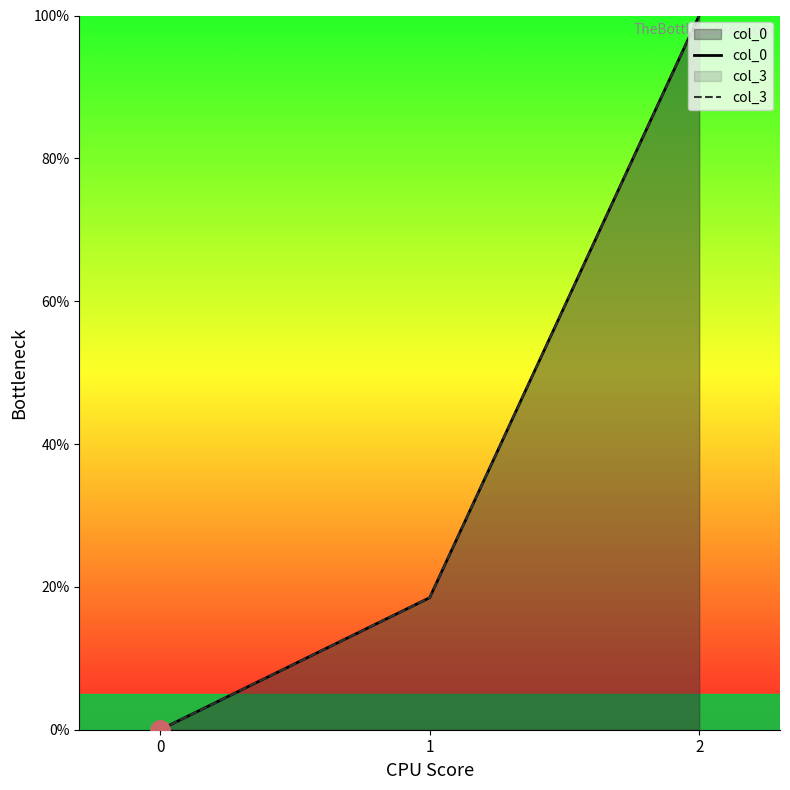

At how many categories does at least one series exceed 69?

1